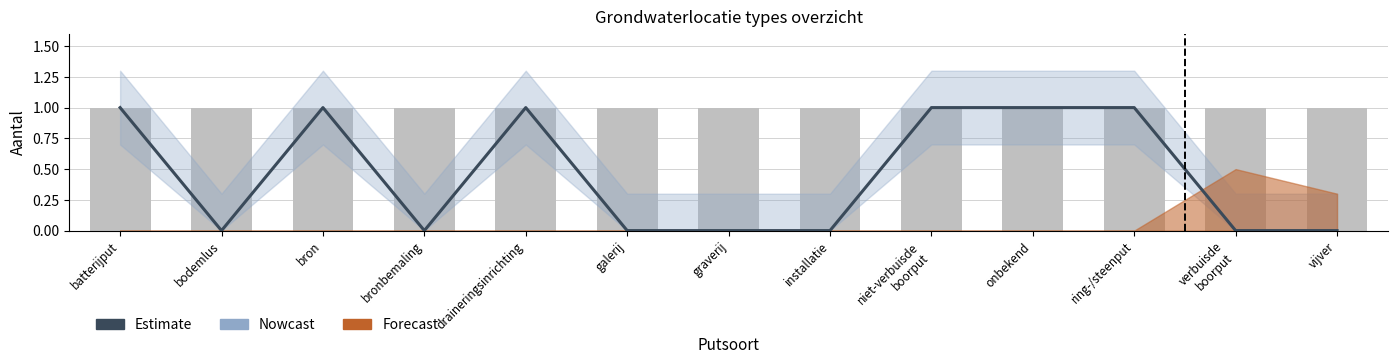

What is the difference between the second highest and minimum values?

1